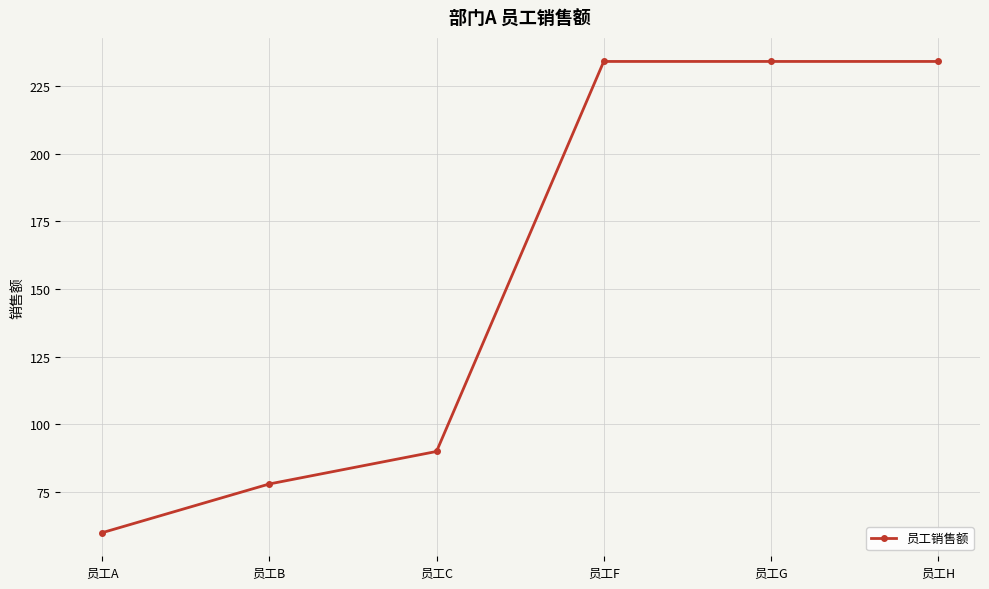

What is the value of the 4th point from the left?

234